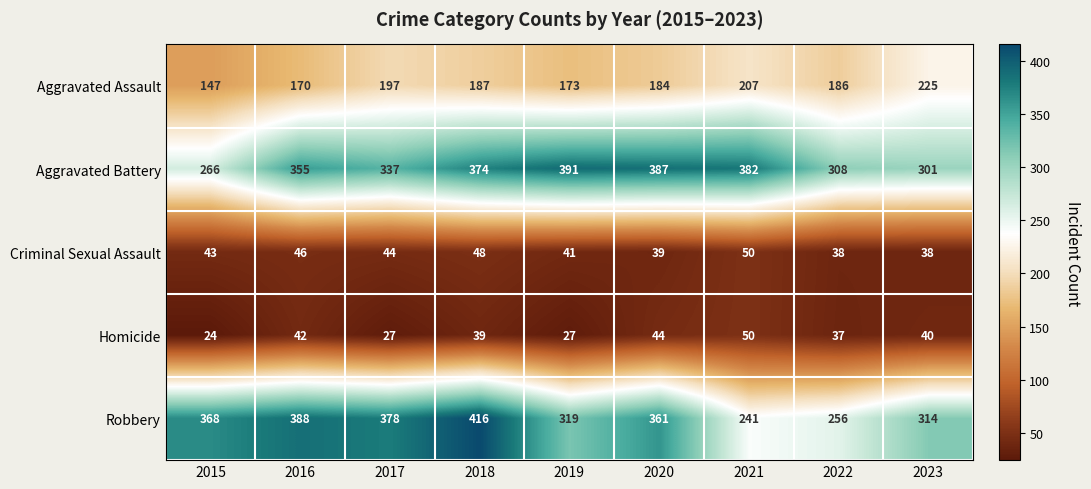

What is the sum of the Robbery values at 2019 and 2020?

680